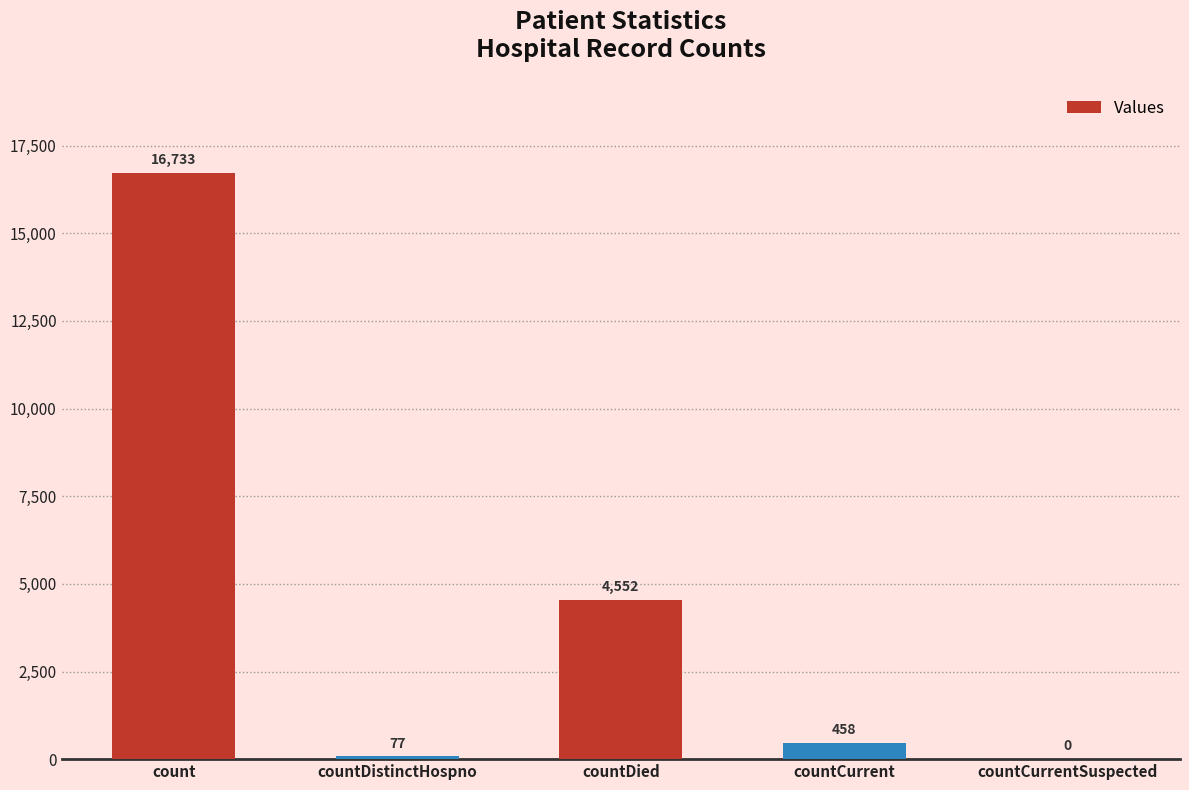

At which label does the data first exceed 458?

count